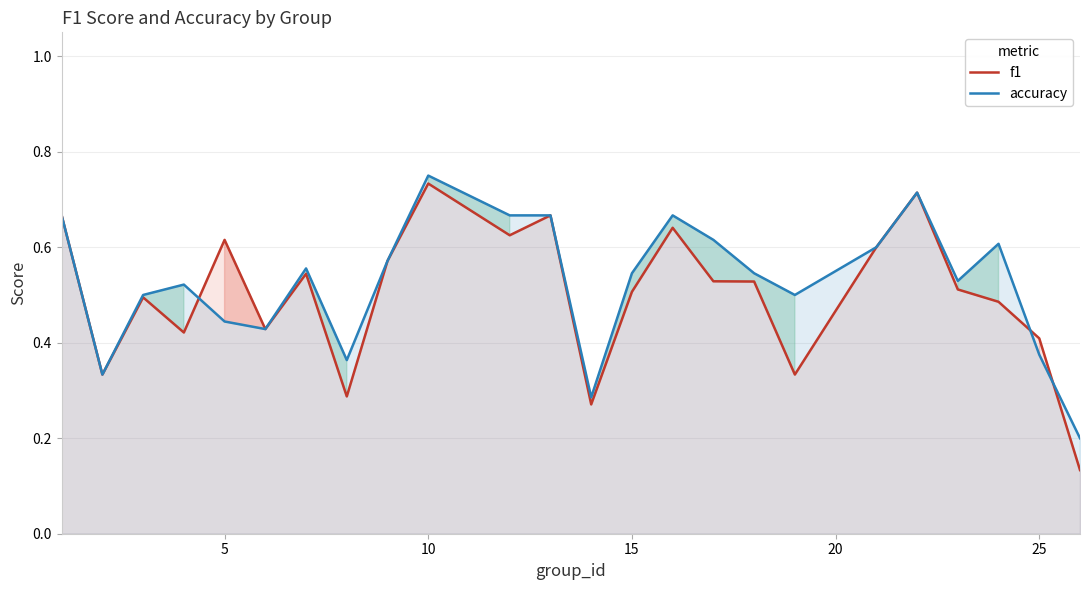

Does the chart have visible grid lines?

Yes